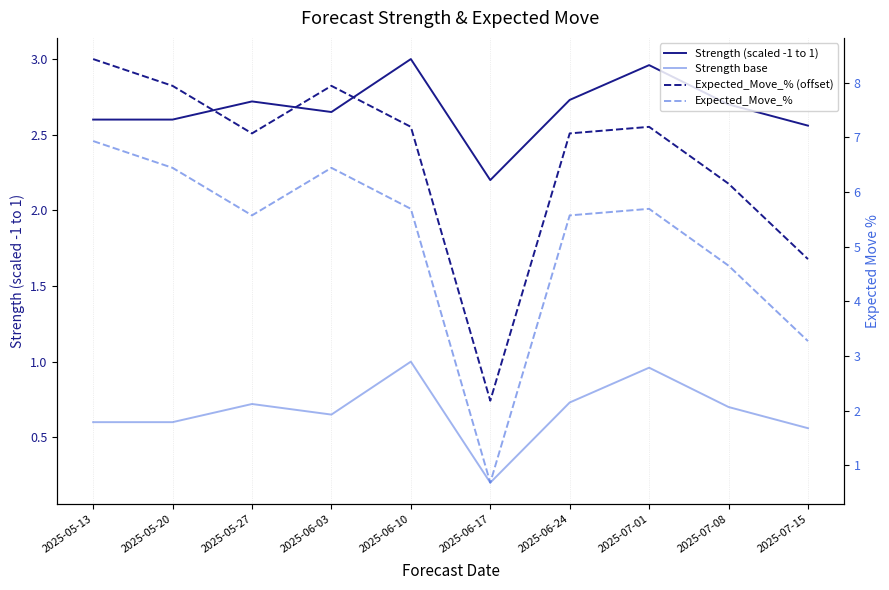

Which series has the widest spread of values?

Expected_Move_% (offset)